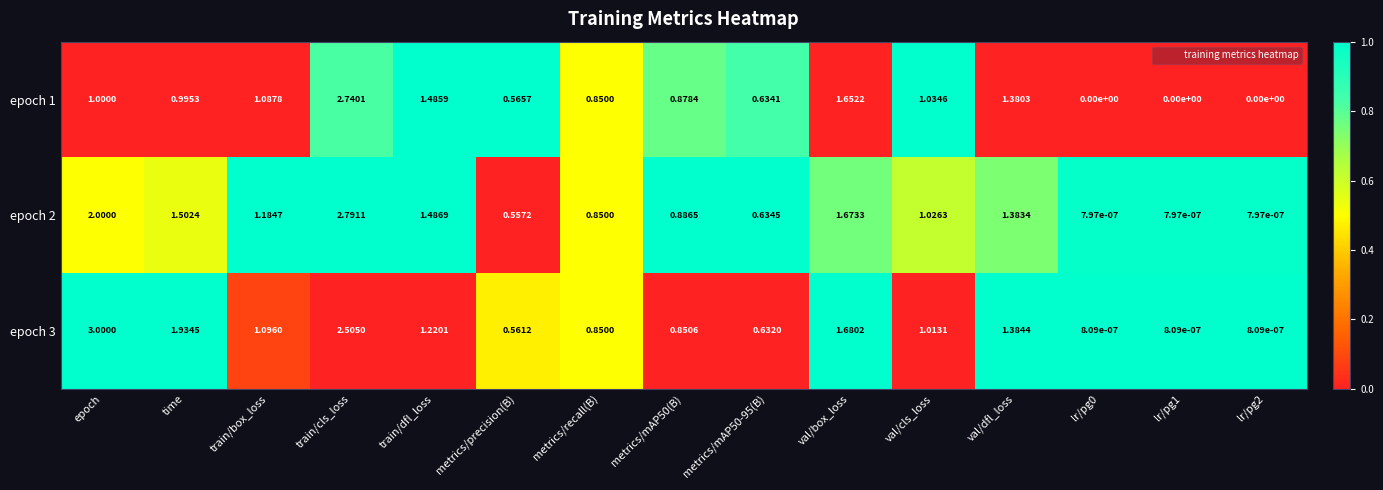

Which category has the highest value in the epoch 3 series?

epoch